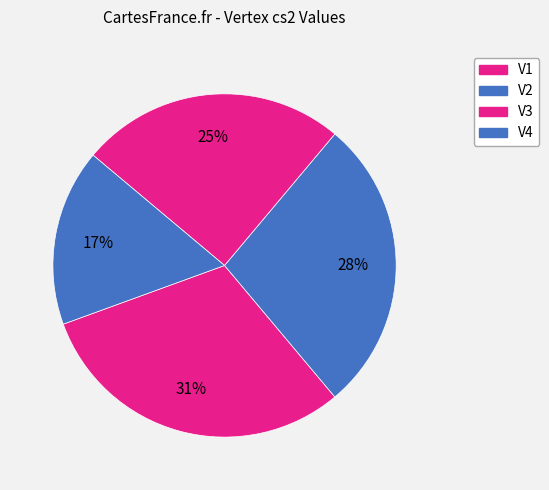

Which category has the biggest portion of the pie?

V1